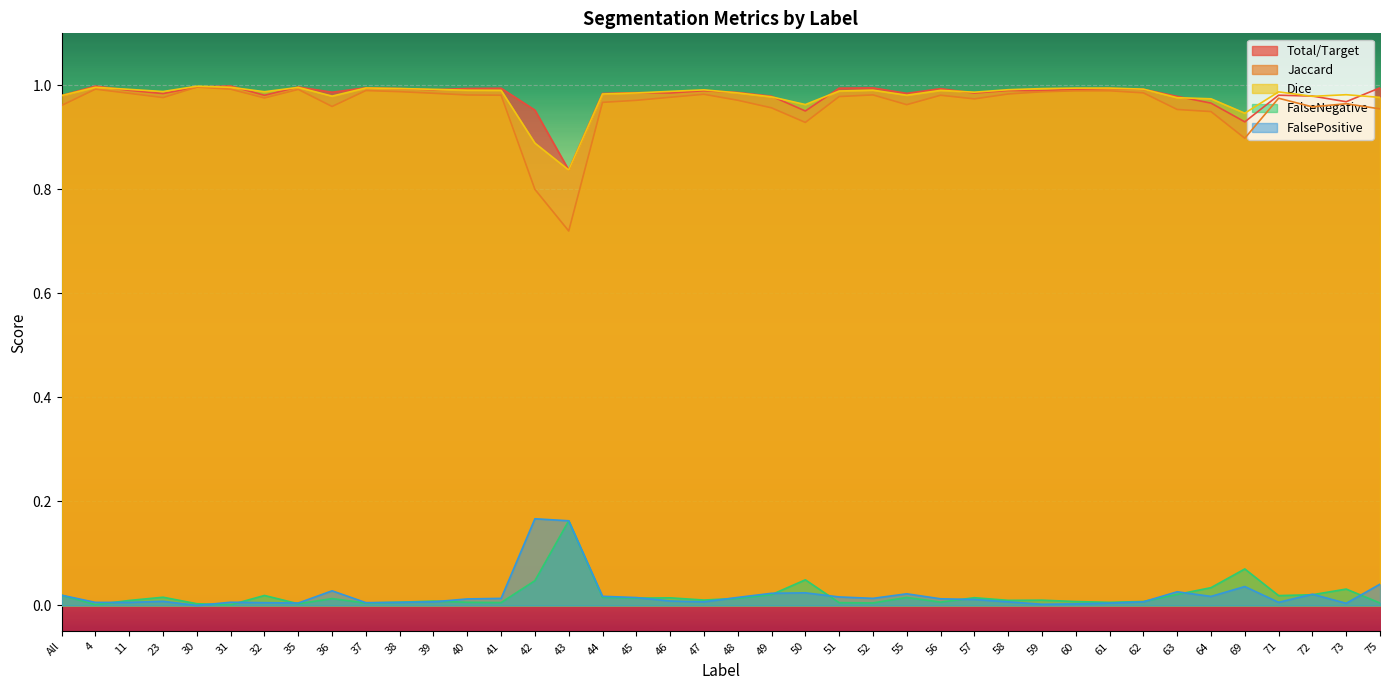

What position from the right is 52?

16